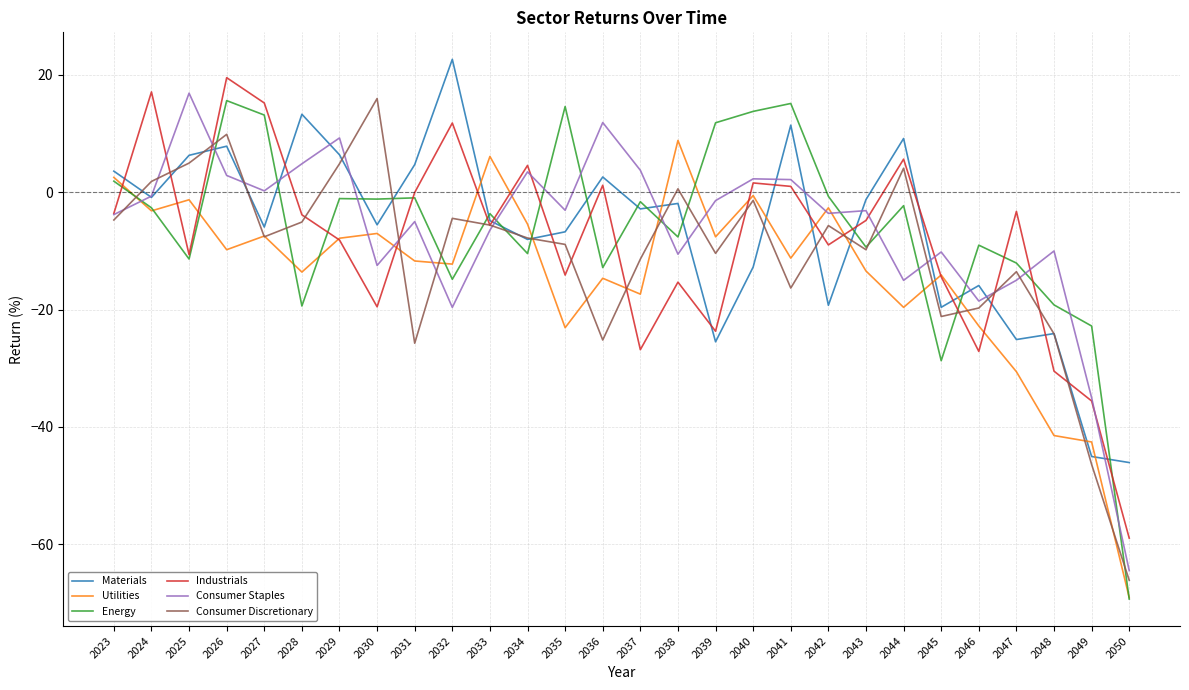

At which category is the sum across all series the highest?

2026